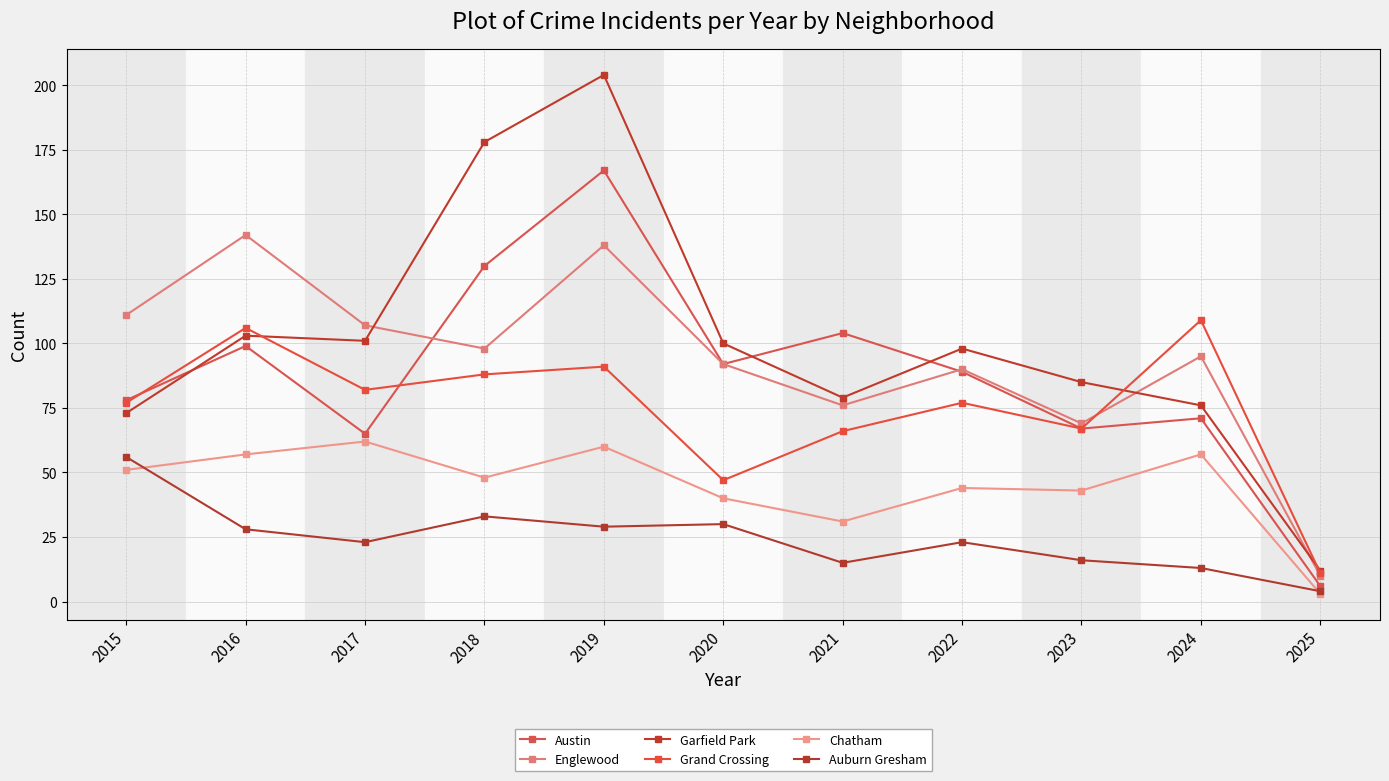

What value does the Austin series have at 2019, to the nearest 5?

165